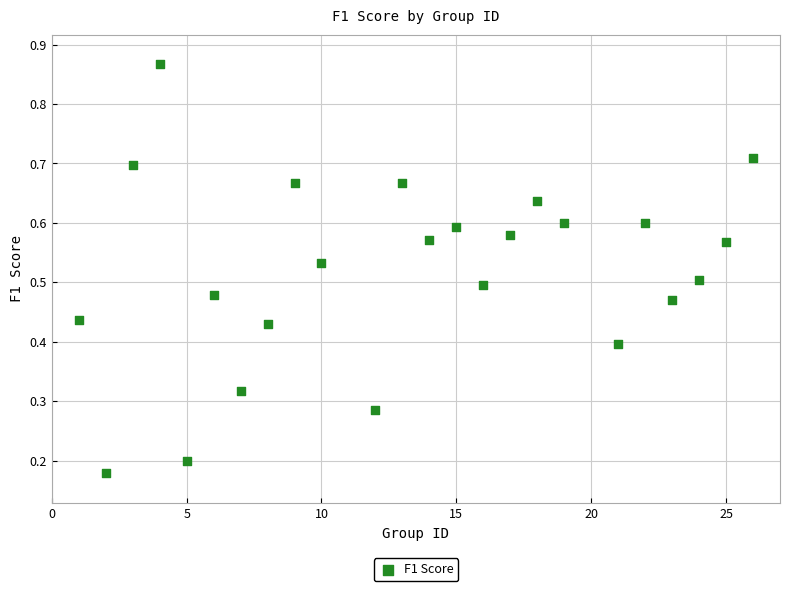

What is the range of X values (max minus min)?

25.0